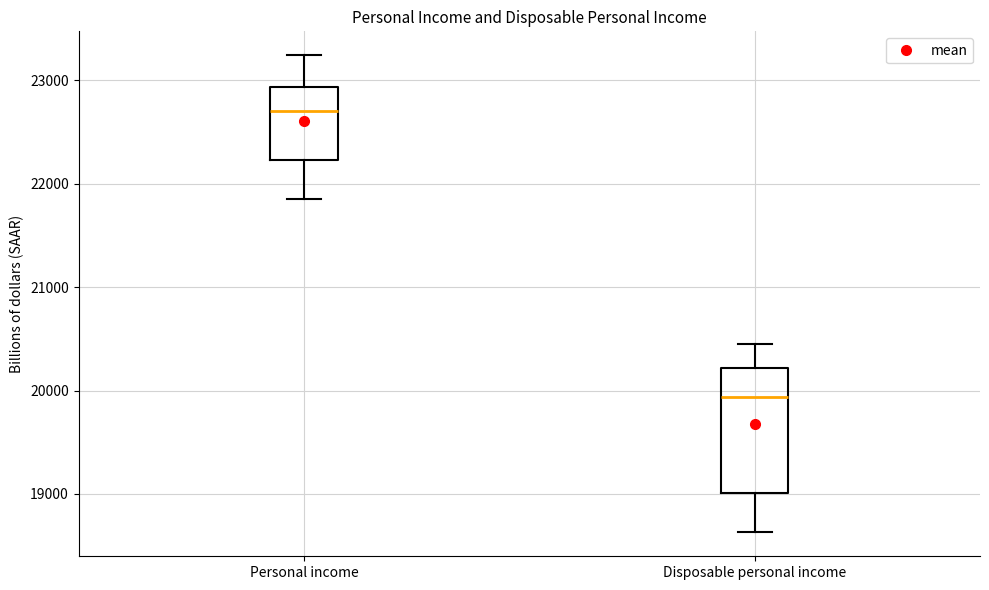

Where does the upper whisker of the box for Disposable personal income end on the y-axis? The values are not printed on the chart, so give them approximately, as read against the axis.

20500